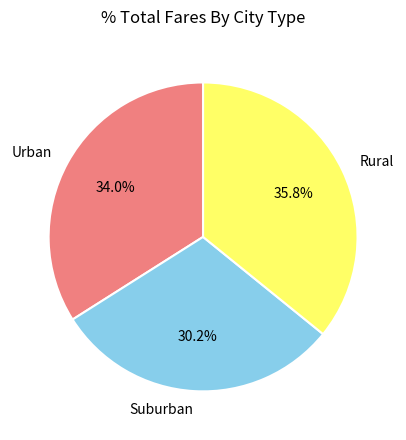

Which has a higher value, Suburban or Urban?

Urban